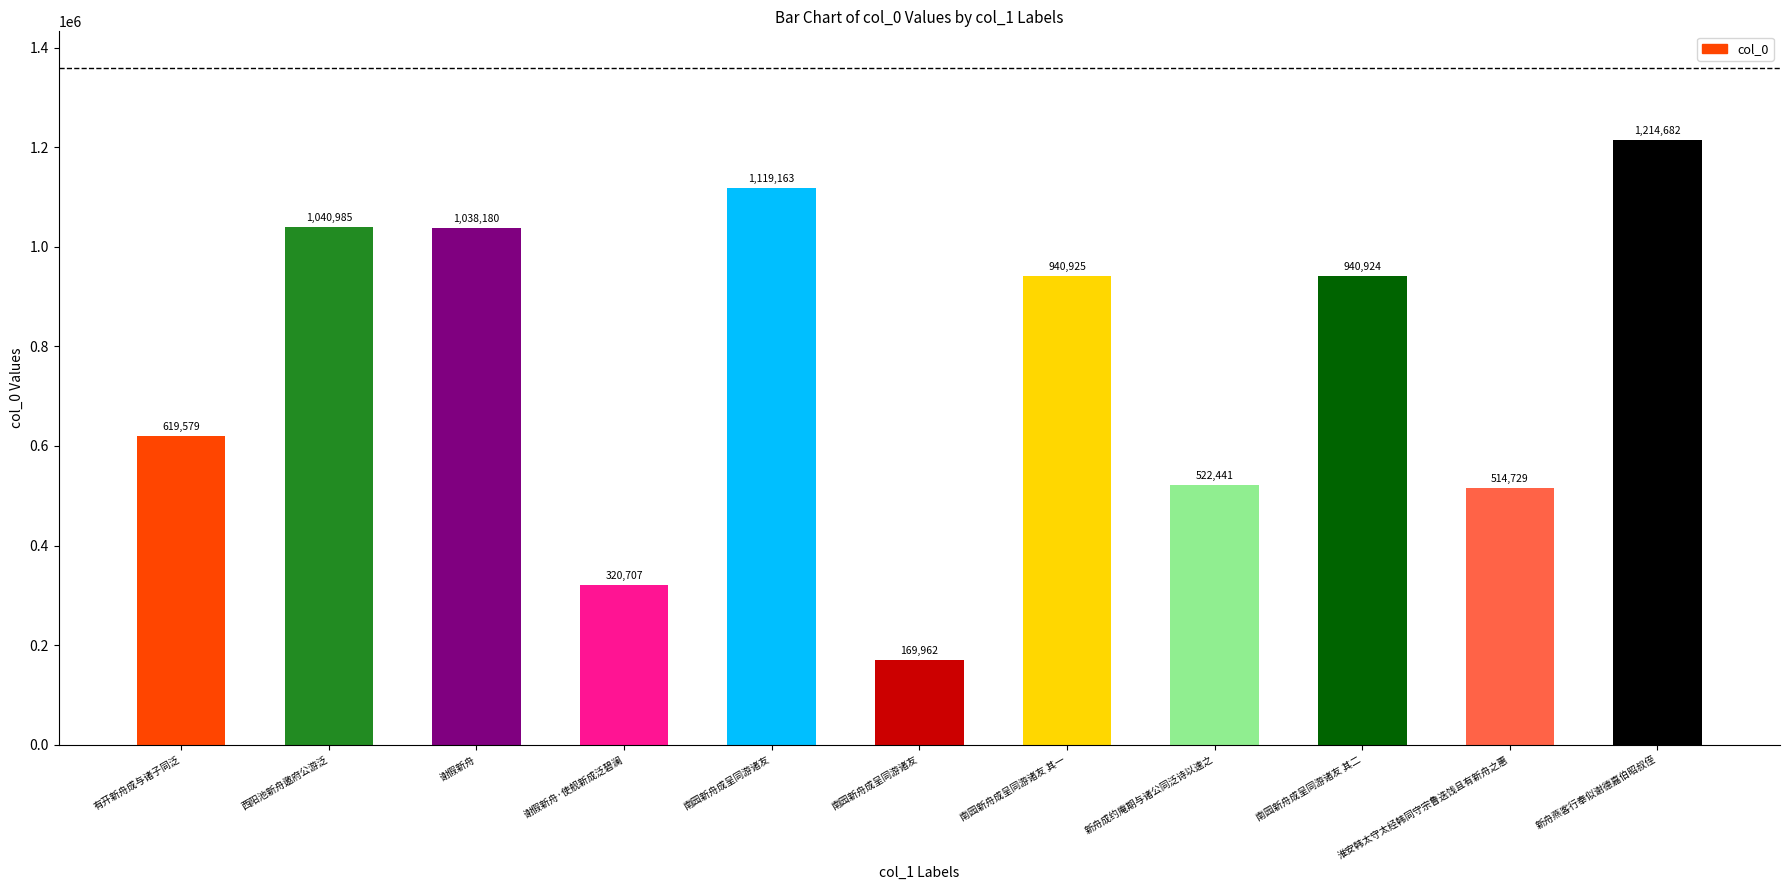

The value at 南园新舟成呈同游诸友 其一 is 527877. True or false?

False